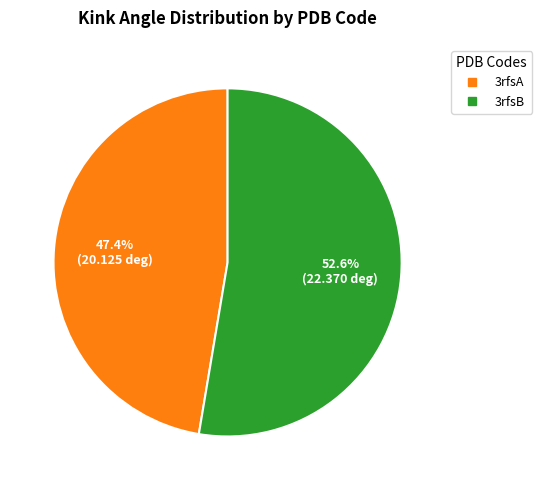

How many slices are in this pie chart?

2